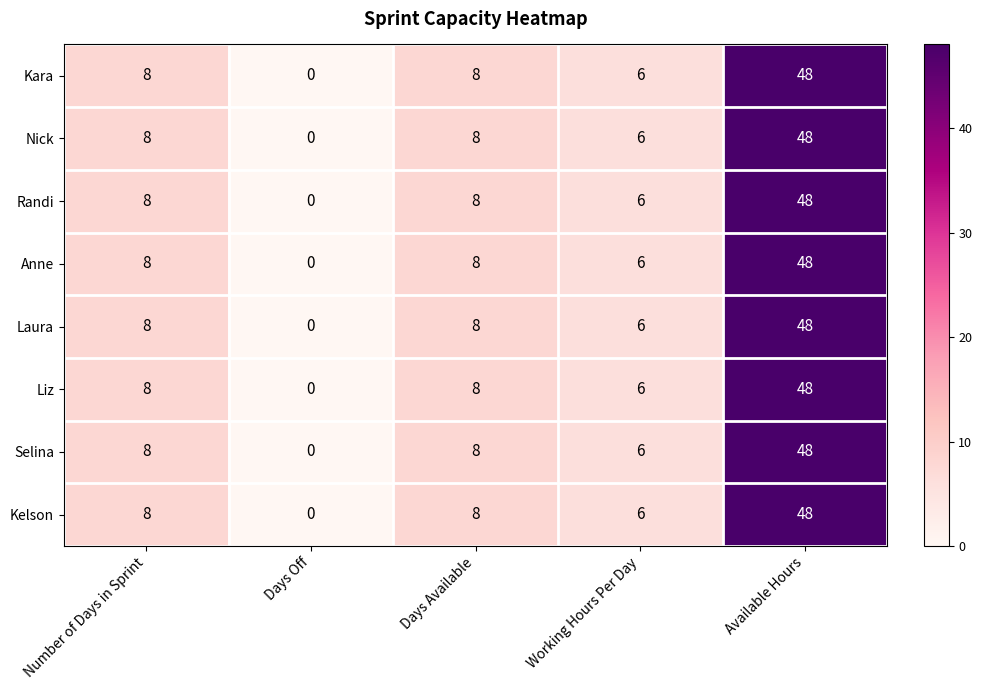

What is the highest value of the Nick series?

48